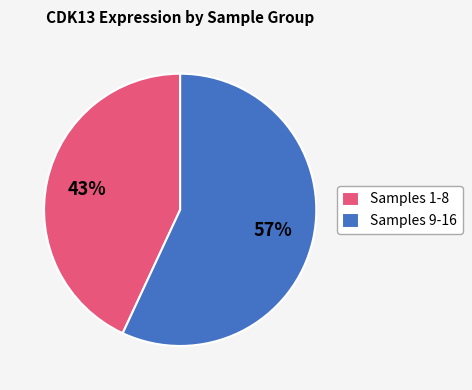

How many slices are in this pie chart?

2